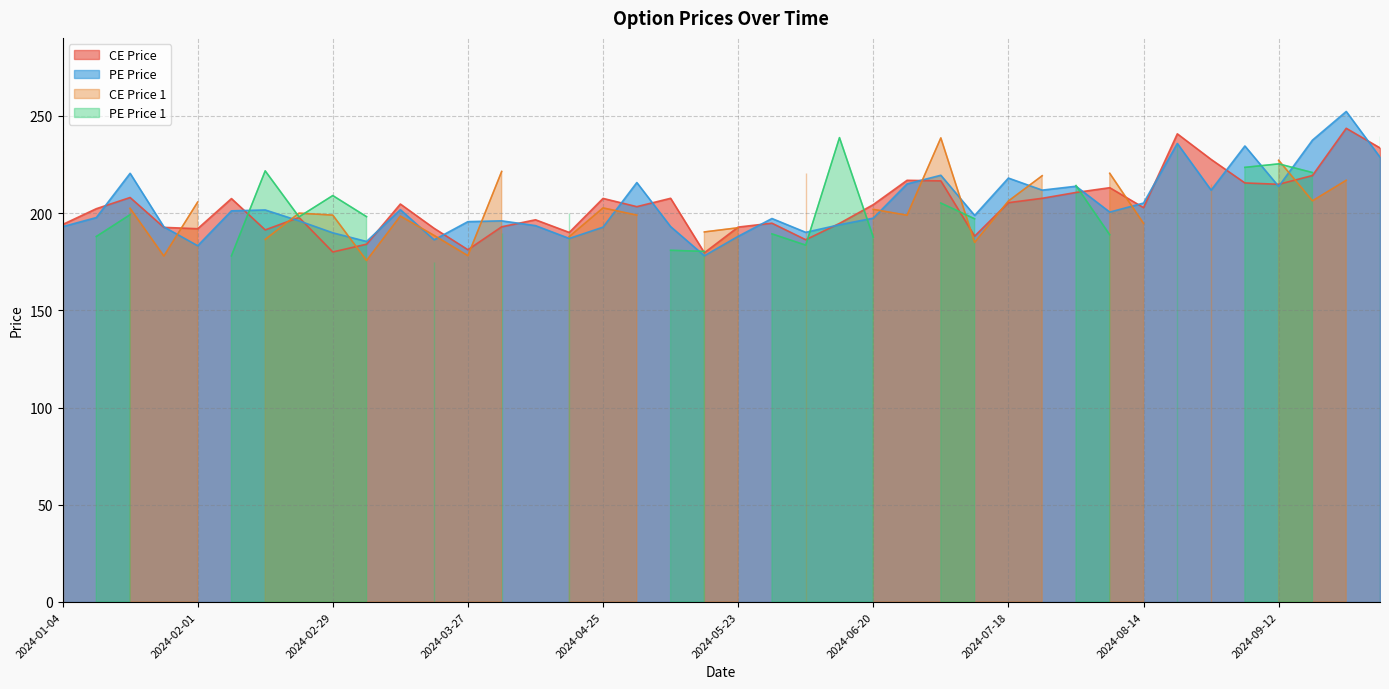

How many data points in PE Price are less than 198?

20